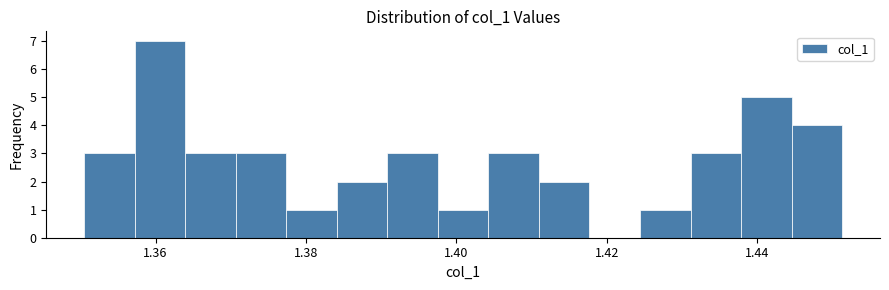

Around what value on the x-axis is the tallest bar? Give the approximate position of its centre, as read against the axis.

1.360